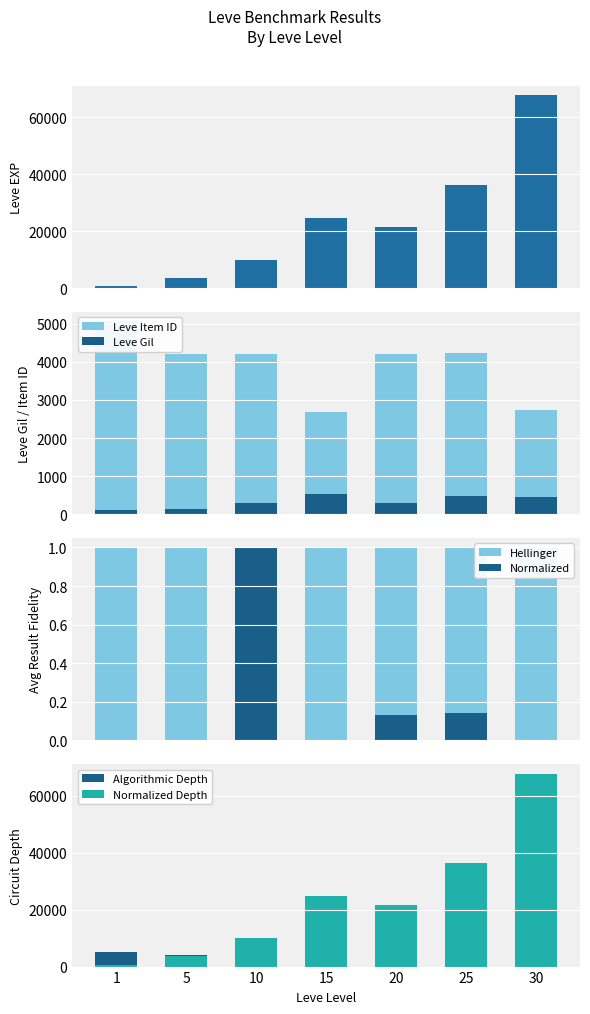

Are the bars grouped side by side (vs. stacked)?

Yes